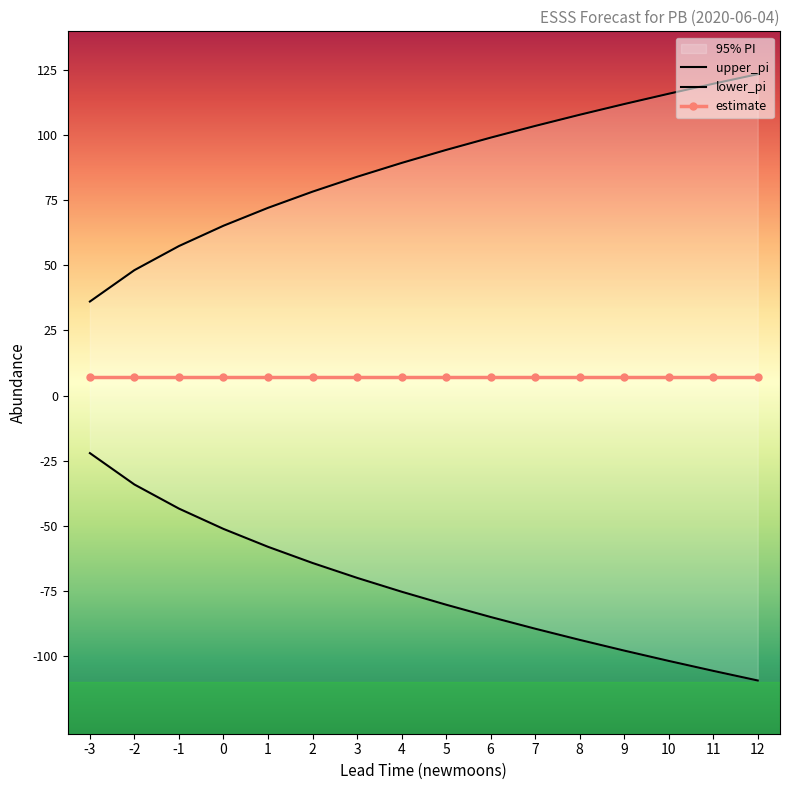

True or false: upper_pi and lower_pi intersect in this chart.

False